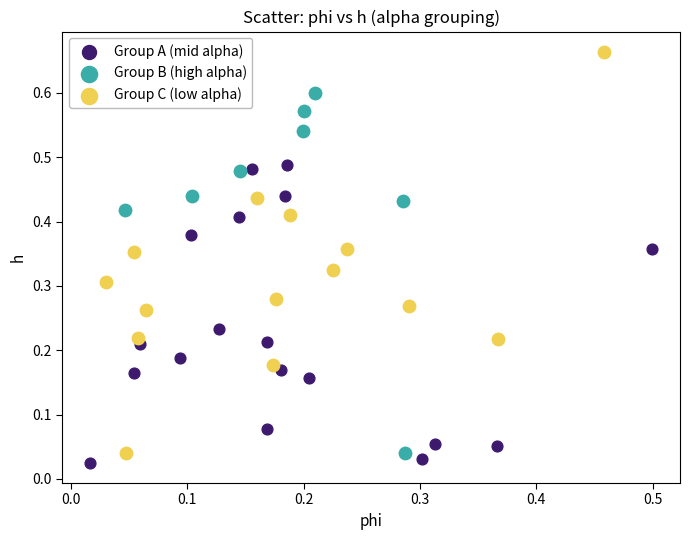

Which series reaches the maximum Y coordinate?

Group C (low alpha)